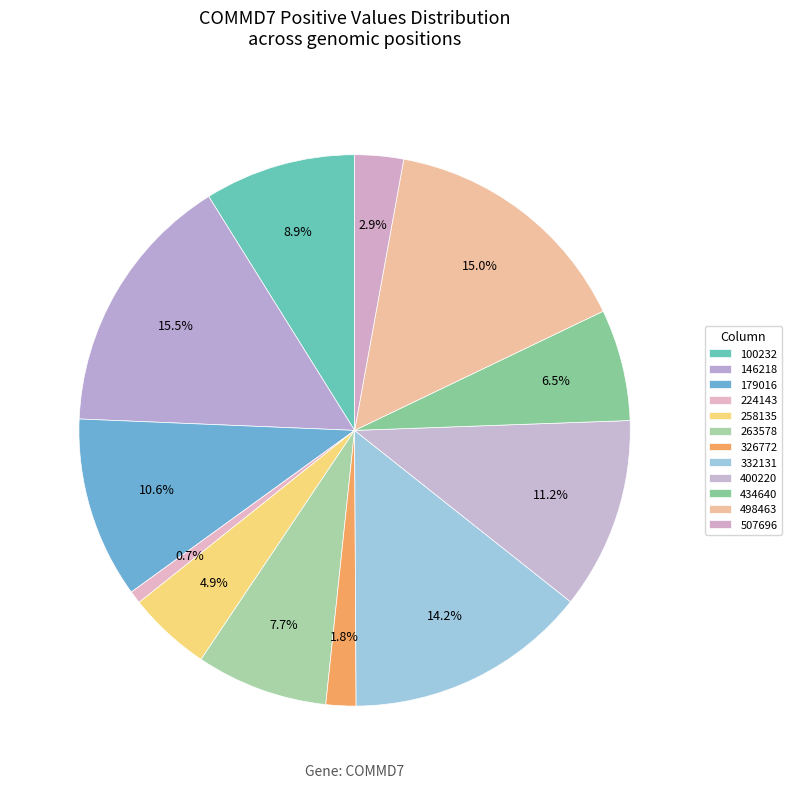

Count the number of slices in the pie.

12